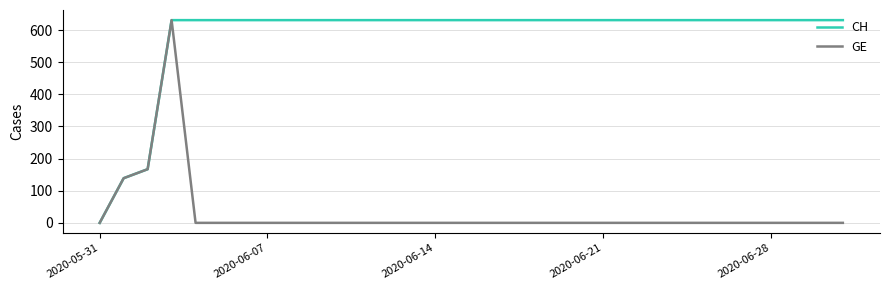

List the series in order of their overall mean, lowest first.

GE, CH